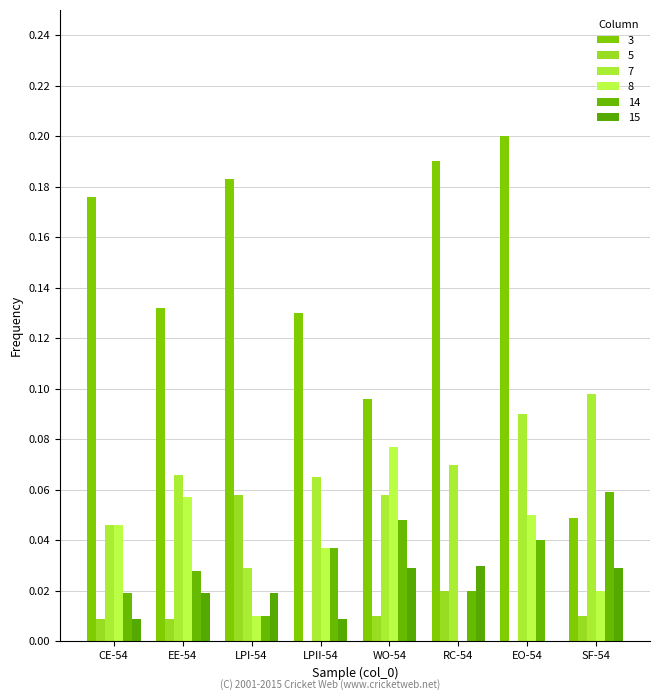

Does the chart contain stacked bars?

No